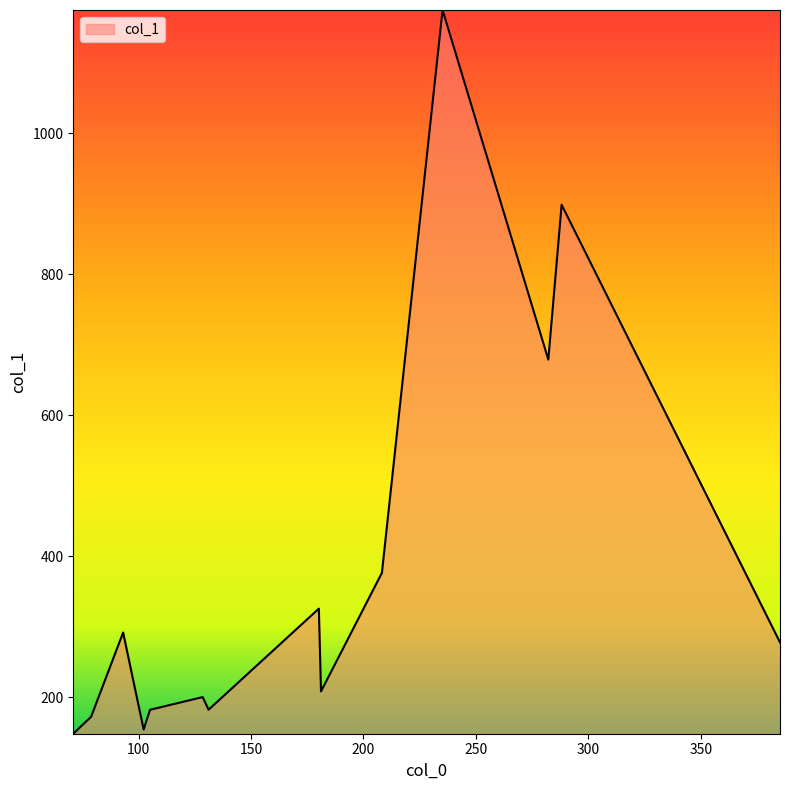

True or false: there are more than 2 points higher than both neighbors.

True